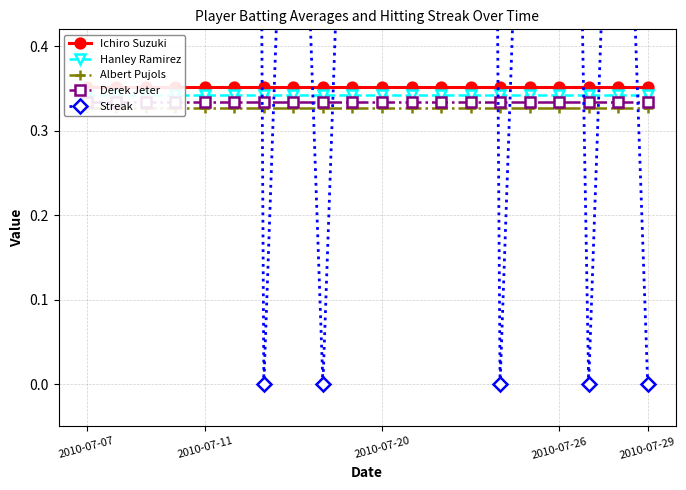

Is this an area chart (filled region under the line)?

No